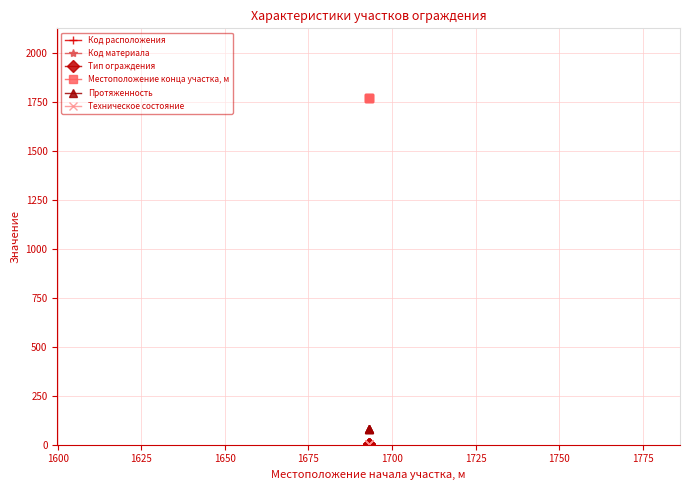

How many lines are shown in the chart?

6